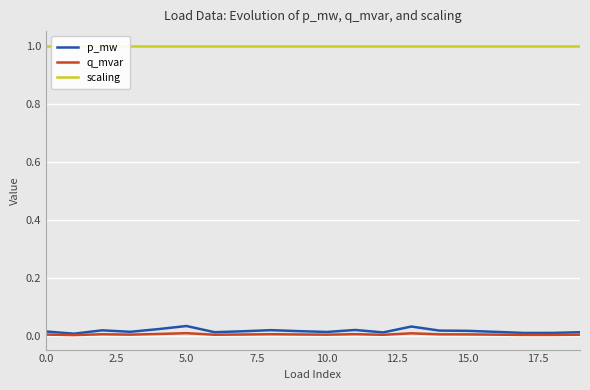

Which series has the largest range (max minus min)?

p_mw